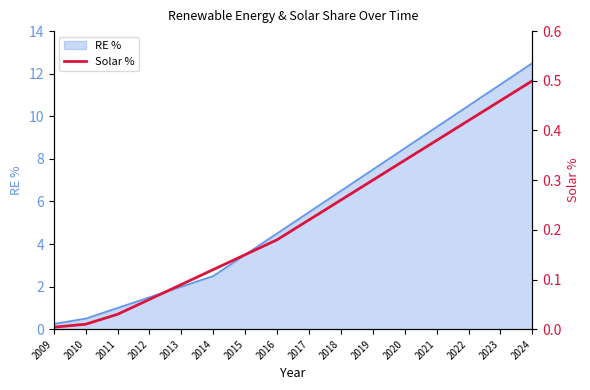

List the labels in order of value, smallest first.

2009, 2010, 2011, 2012, 2013, 2014, 2015, 2016, 2017, 2018, 2019, 2020, 2021, 2022, 2023, 2024